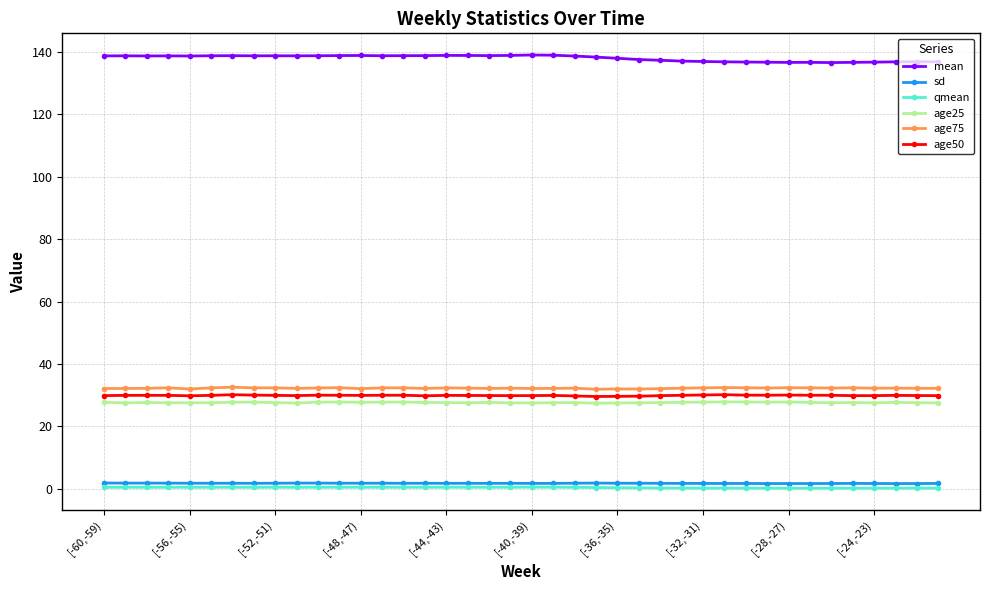

Which series has the largest total across all categories?

mean